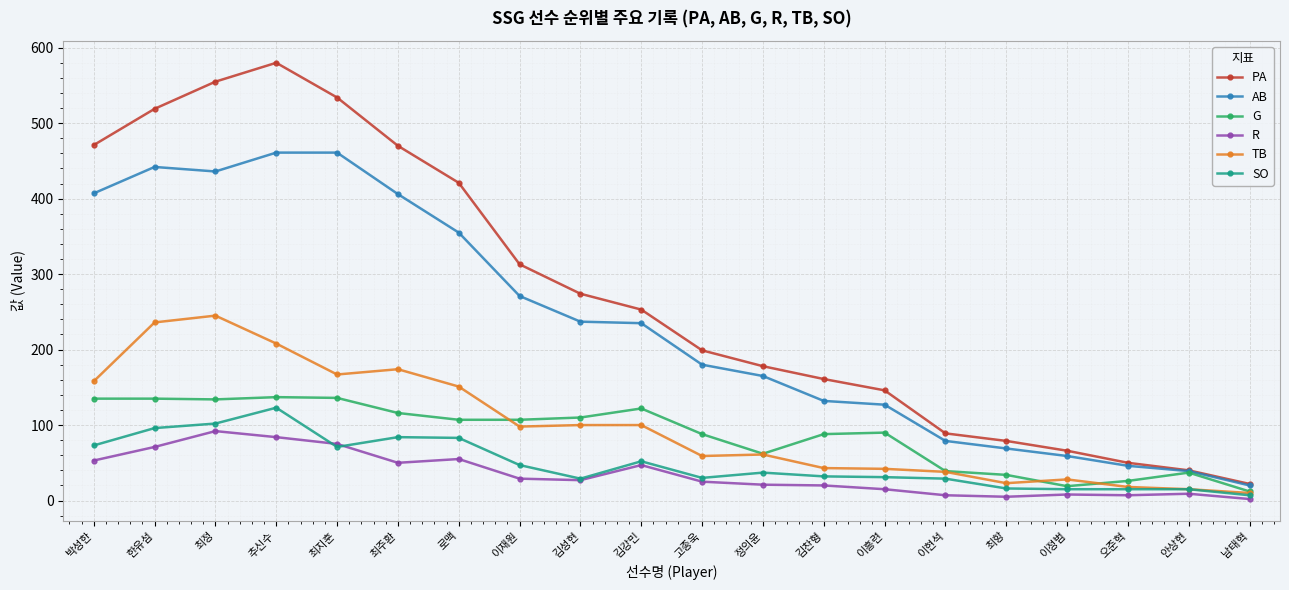

What is the label of the 1st point from the left?

박성한